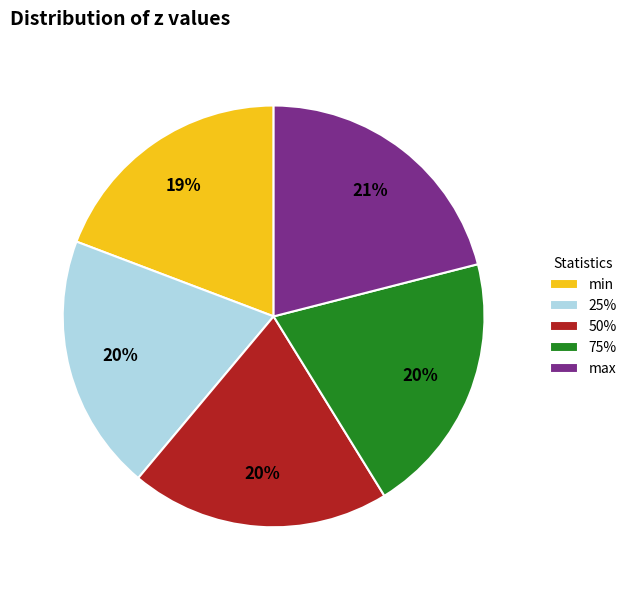

The 75% slice represents 20% of the pie. True or false?

True